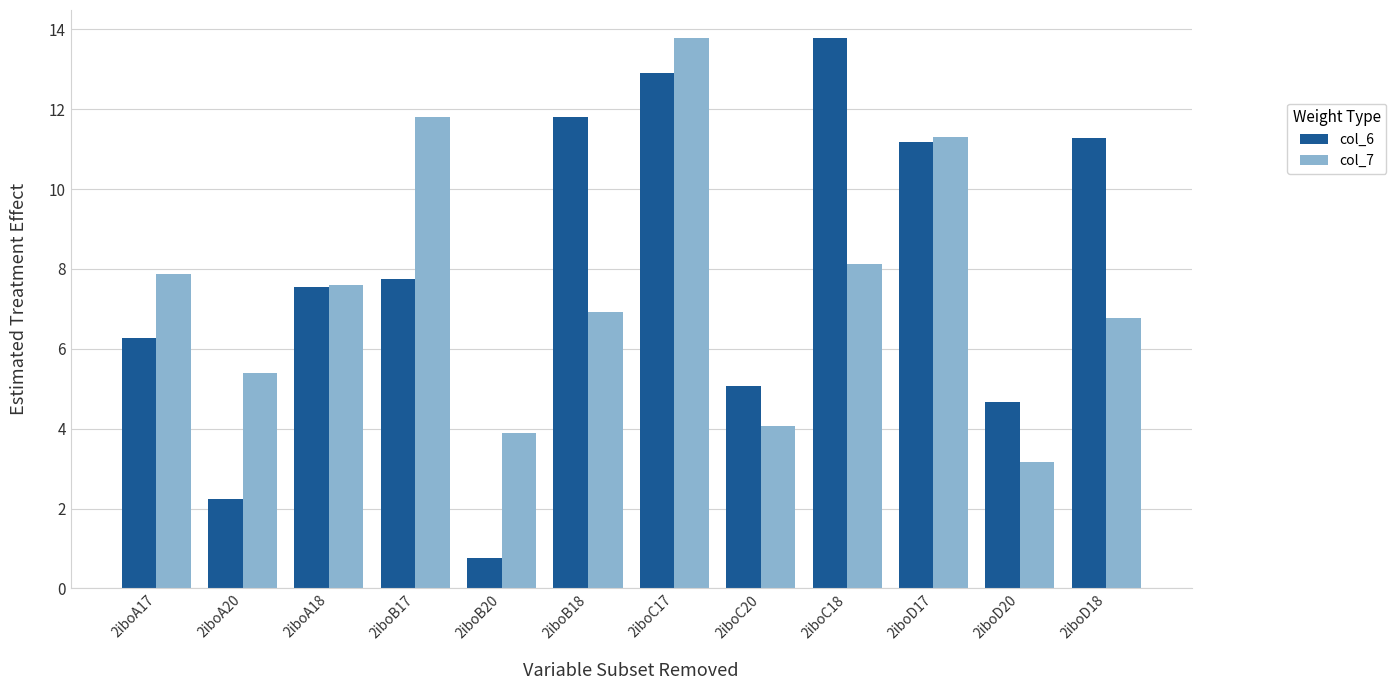

True or false: col_6 has a value of 11.3 at 2iboD18.

True